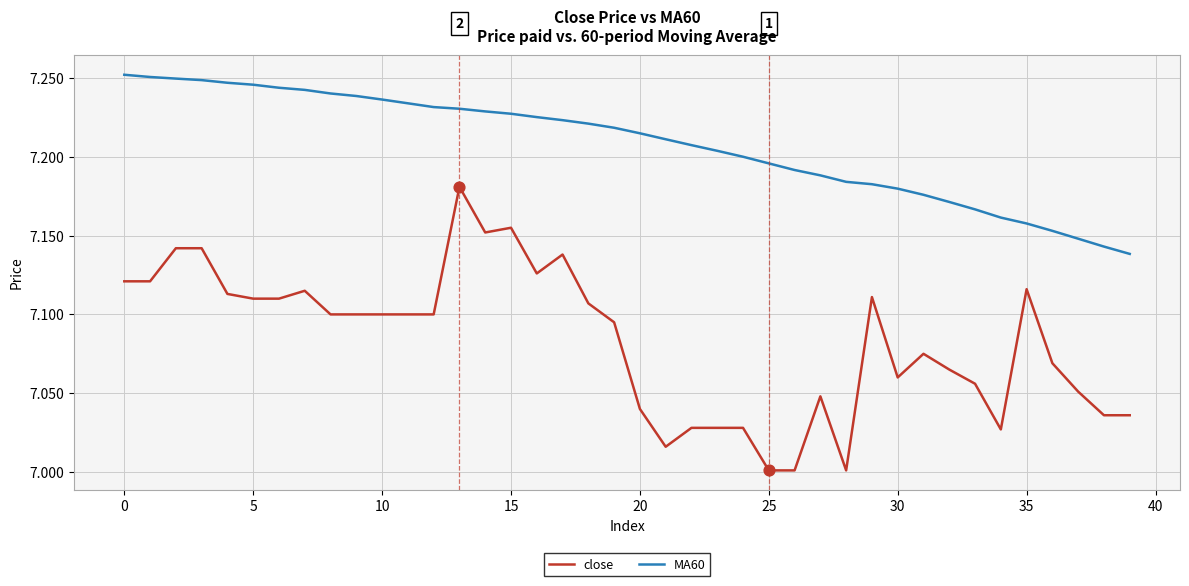

Which series has the largest range (max minus min)?

close